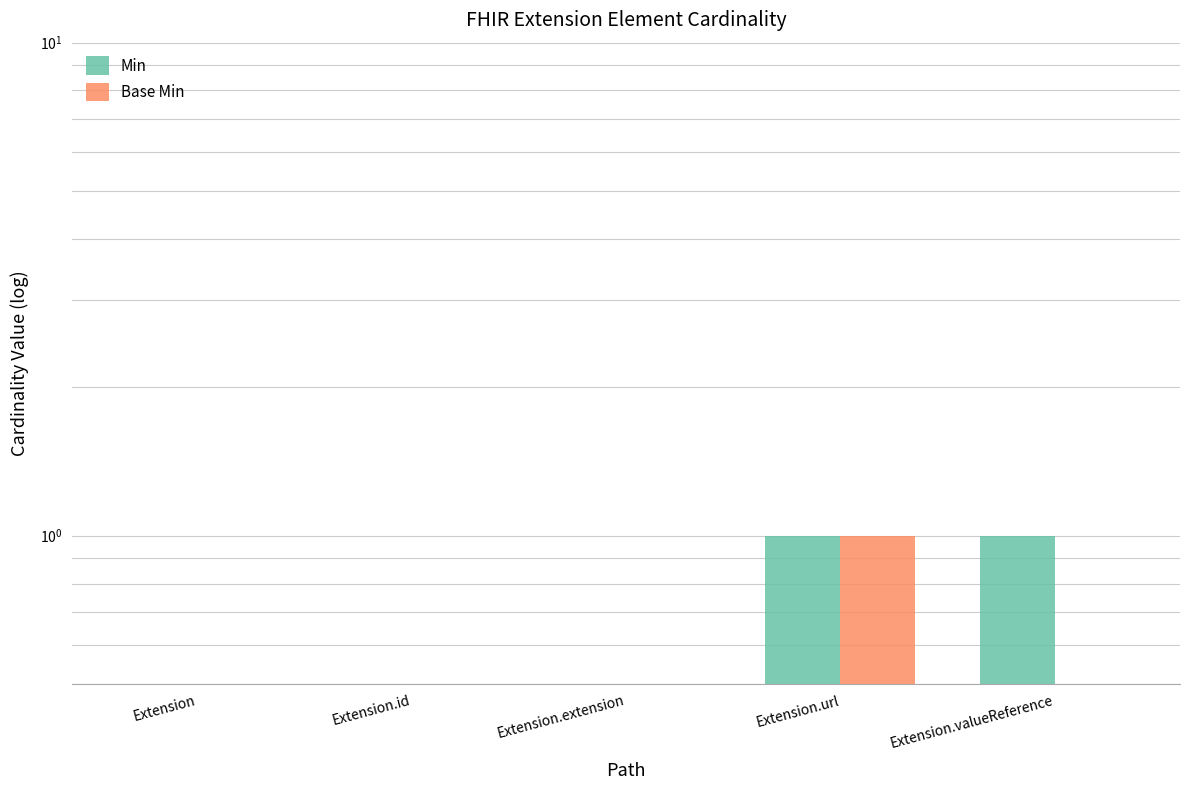

Reading right to left, list all the values displayed in this chart.

Min: 1.0	1.0	0.1	0.1	0.1
Base Min: 0.1	1.0	0.1	0.1	0.1